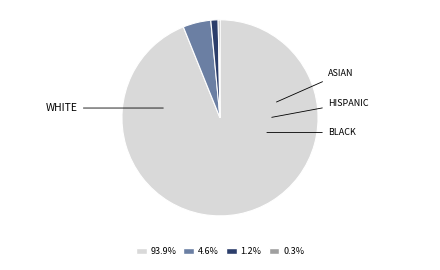

Do 93.9% and 0.3% together represent more than half of the pie?

Yes